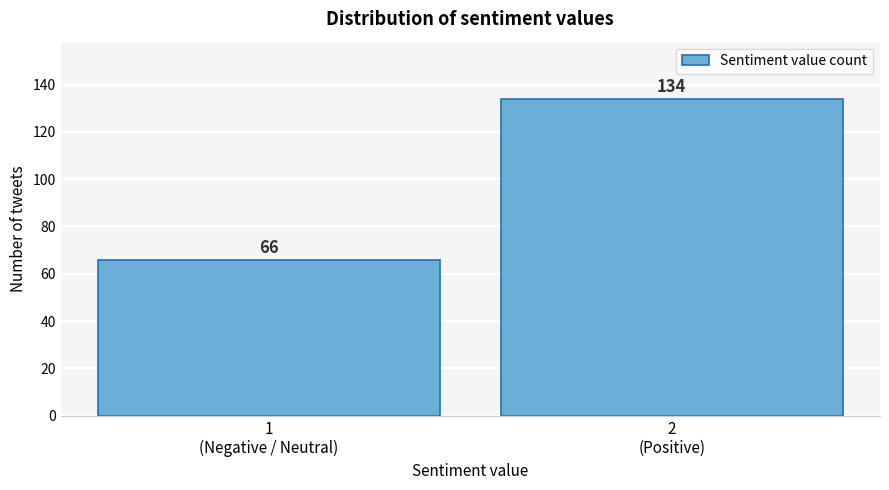

Reading left to right, what are all the values shown in this chart?

66	134